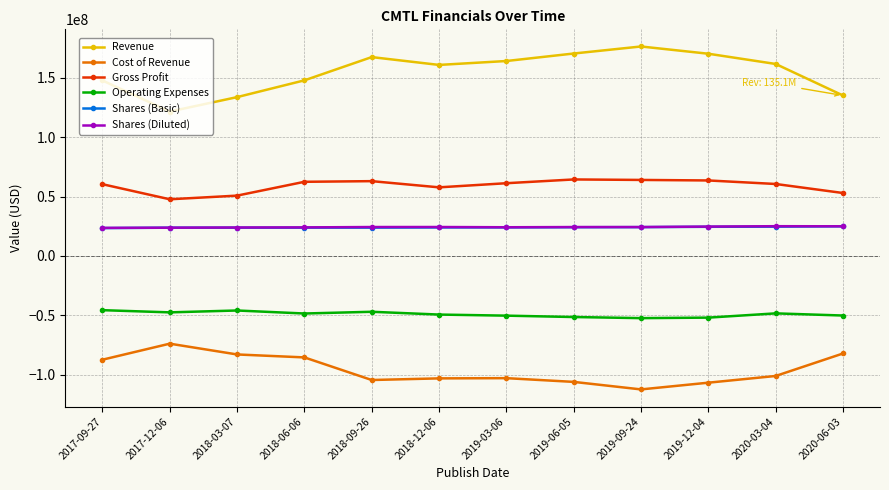

At which label does Cost of Revenue reach its peak?

2017-12-06